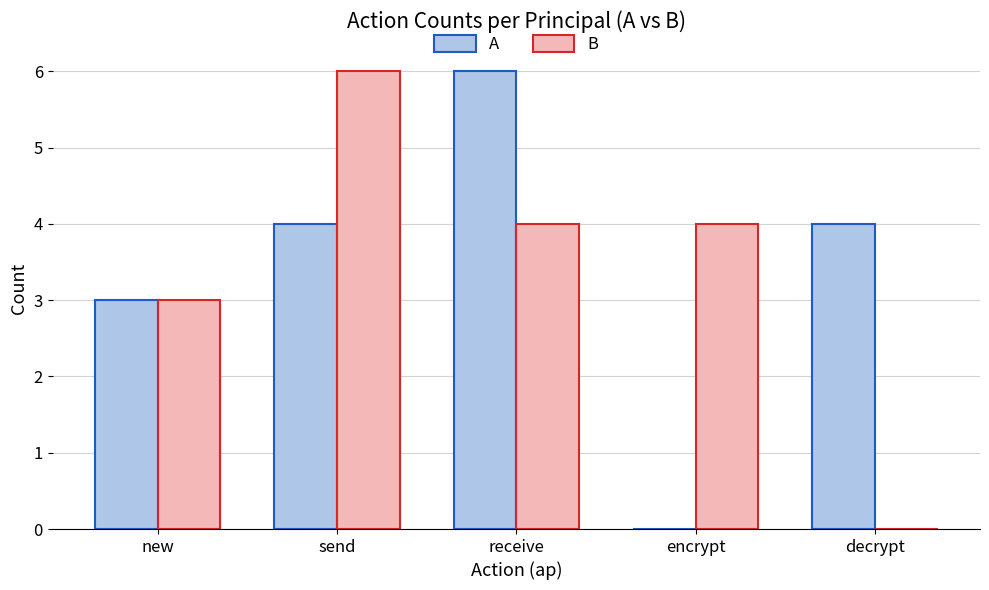

Between send and encrypt, which series saw the biggest shift?

A